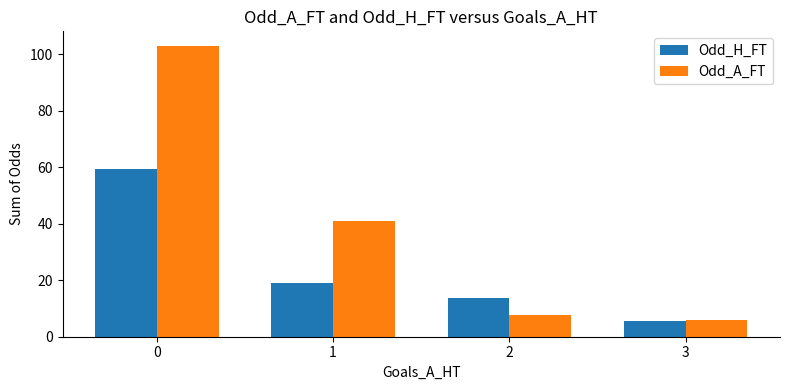

Reading left to right, list all the values displayed in this chart.

Odd_H_FT: 0=59.3	1=19.0	2=13.8	3=5.5
Odd_A_FT: 0=103.0	1=40.9	2=7.8	3=5.8